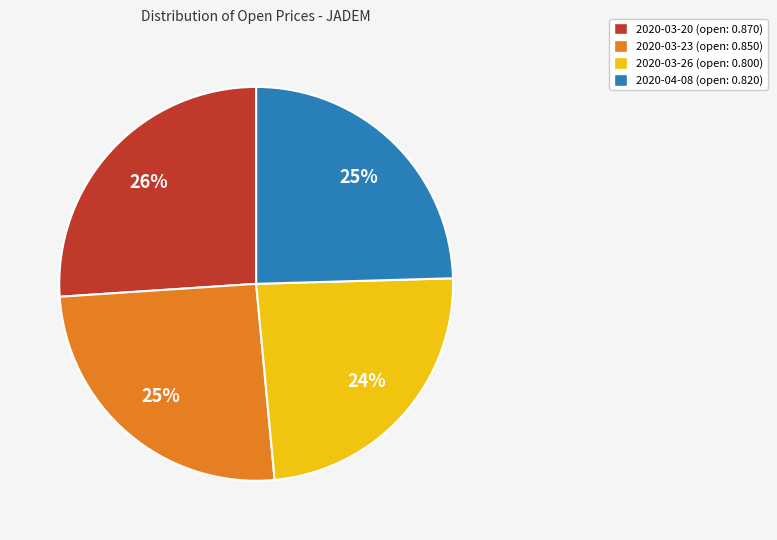

Between 2020-03-20 and 2020-03-26, which is larger?

2020-03-20